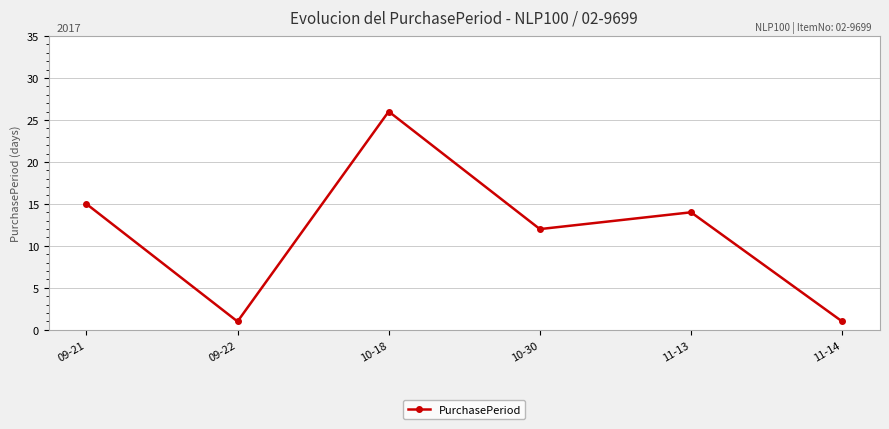

Which label corresponds to the largest value in the chart?

10-18